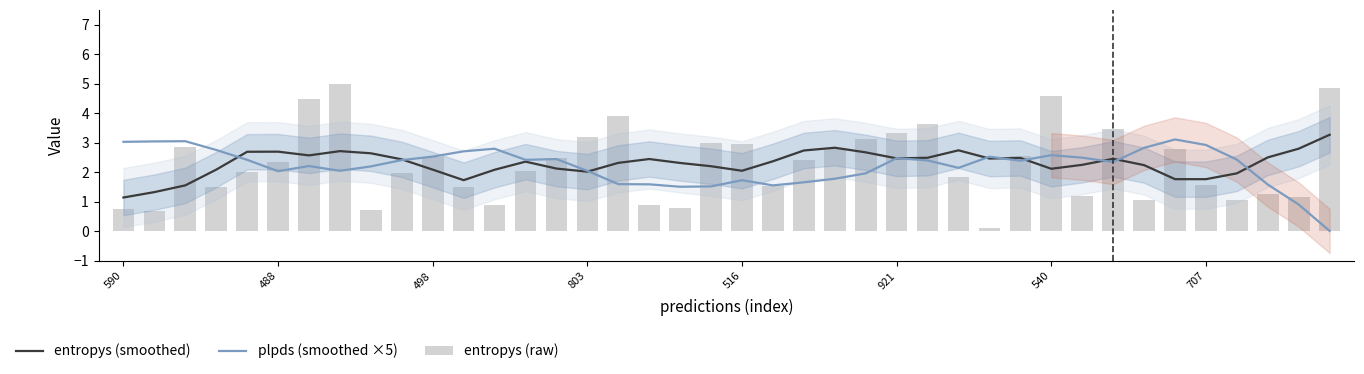

True or false: plpds (smoothed ×5) has a value of 2.9 at 707.

True